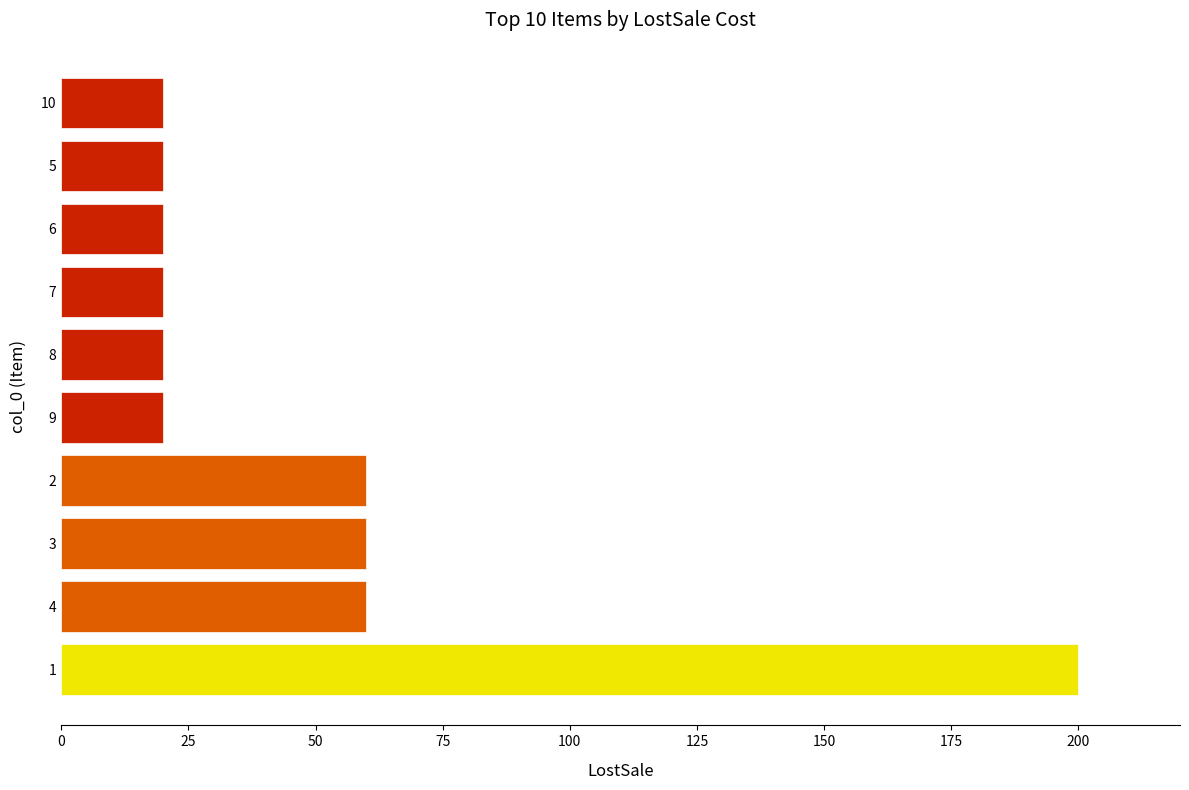

Between 3 and 6, which is larger?

3